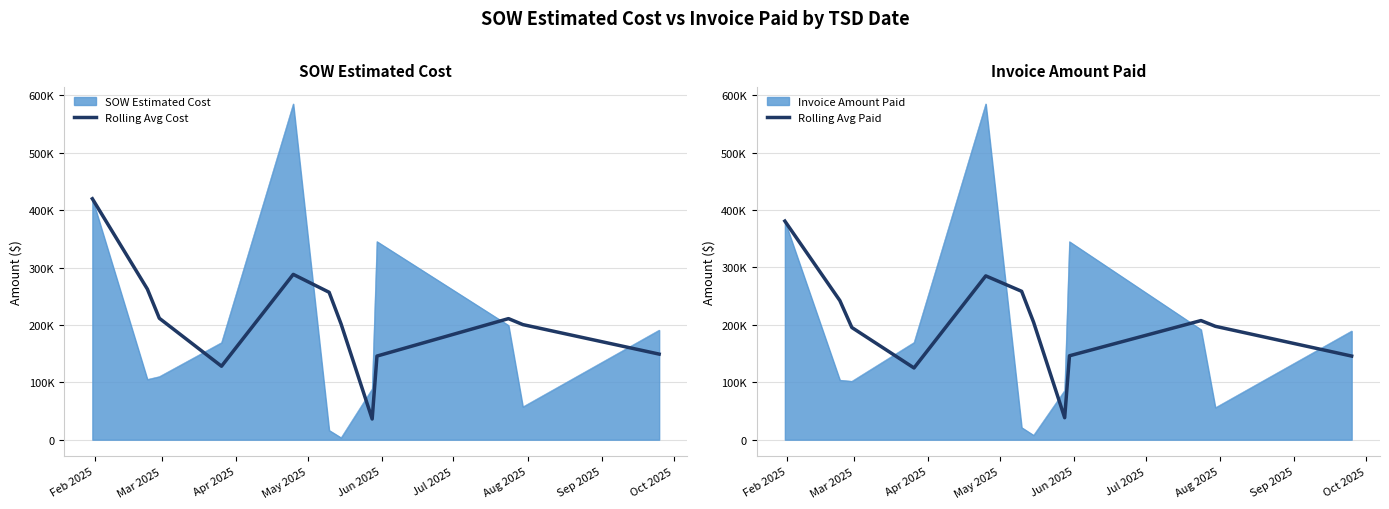

Which series has the largest total across all categories?

Rolling Avg Cost